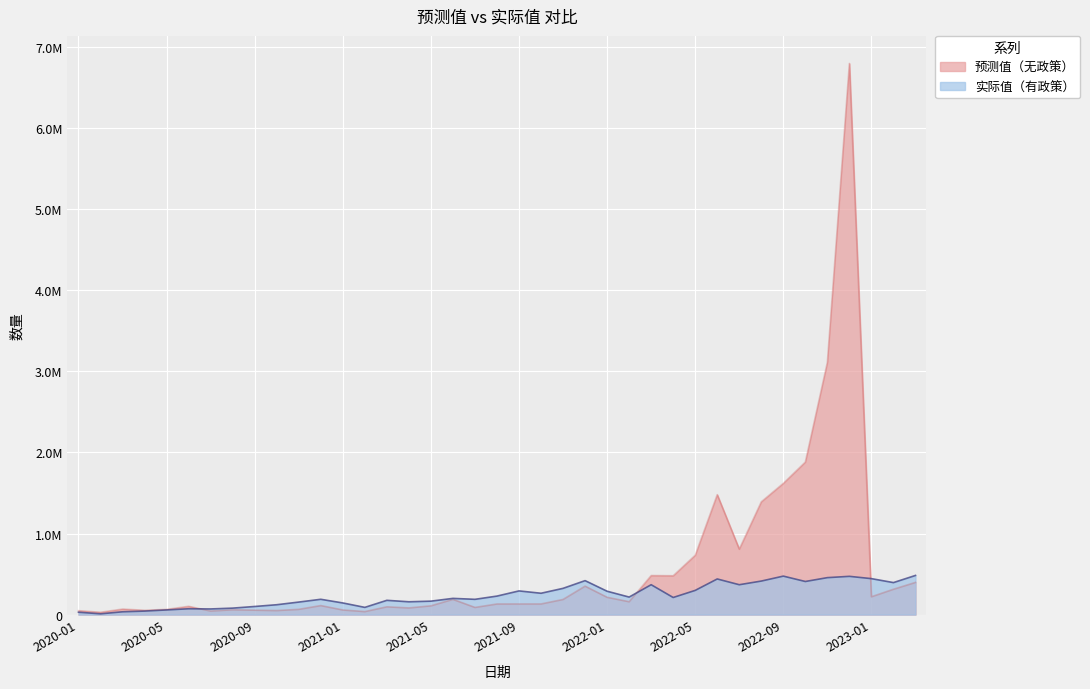

At which category does the chart reach its minimum across all series?

2020-02